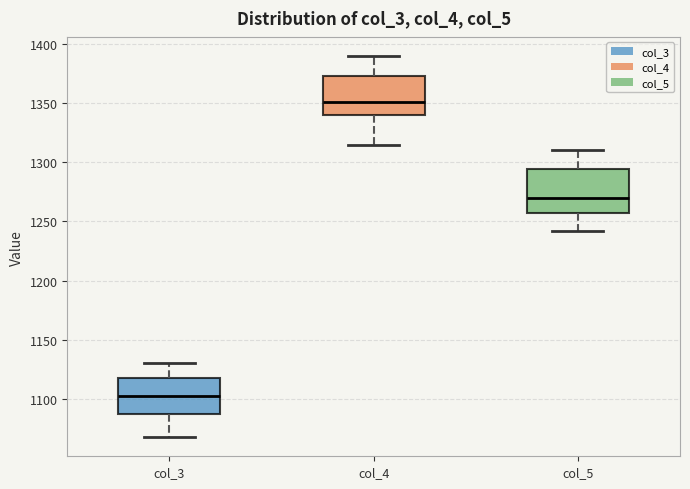

Reading left to right, read every box against the y-axis: the position of its median line, the range the box covers, and the ends of its whiskers. The values are not printed on the chart, so give them approximately, as read against the axis.

col_3: median 1100, box 1085 to 1120, whiskers 1070 to 1130
col_4: median 1350, box 1340 to 1375, whiskers 1315 to 1390
col_5: median 1270, box 1255 to 1295, whiskers 1240 to 1310